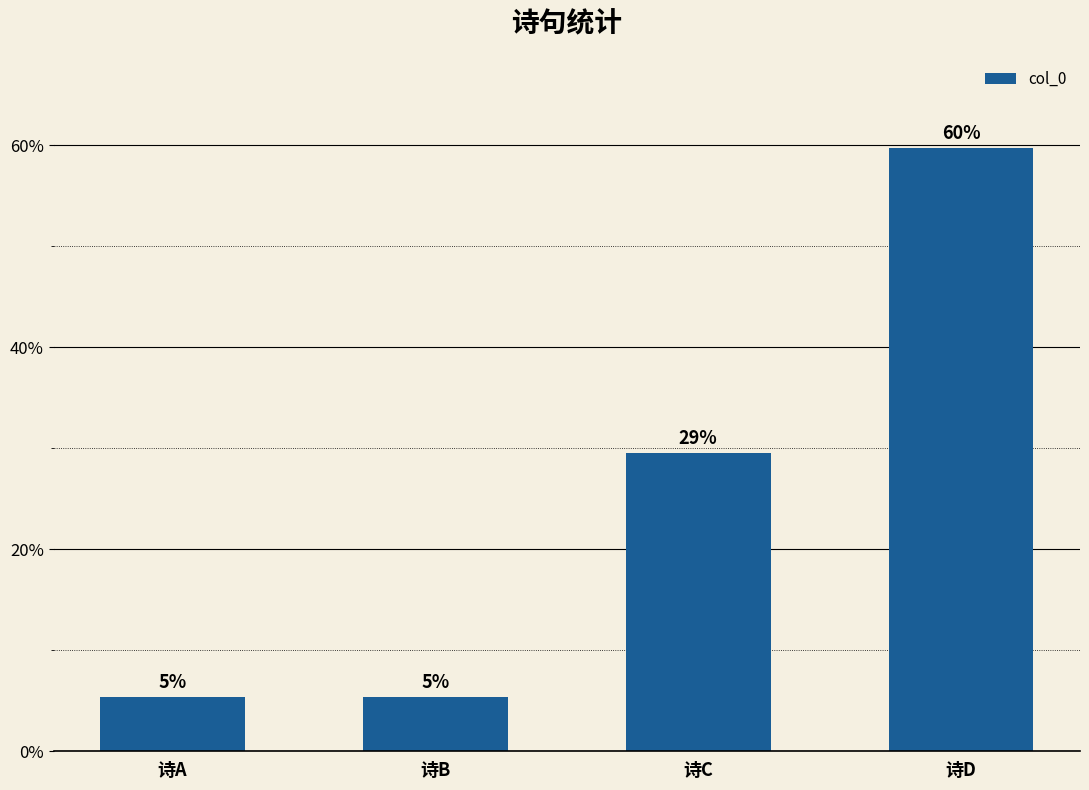

What is the change in value from 诗C to 诗D?

+30.2